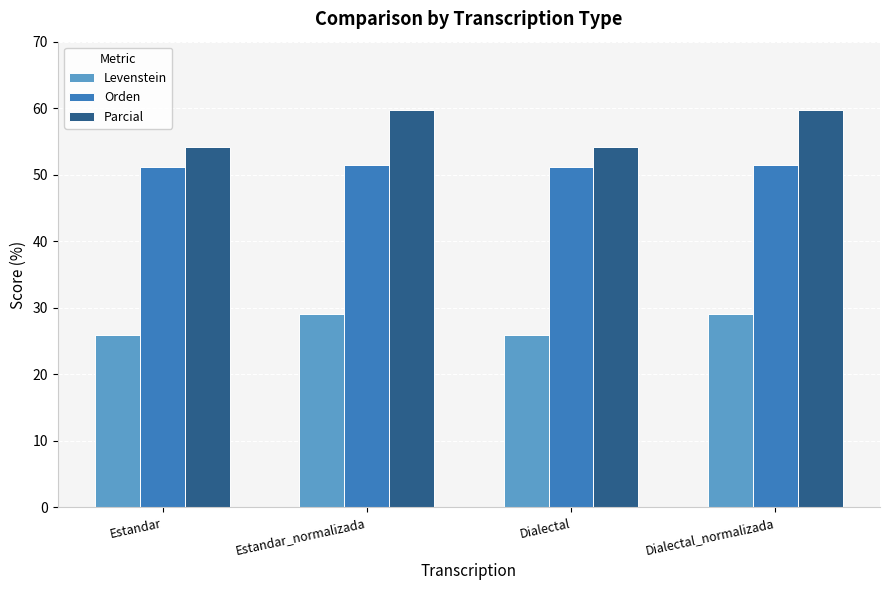

Is the value of Parcial at Estandar greater than the value of Orden at Estandar?

Yes